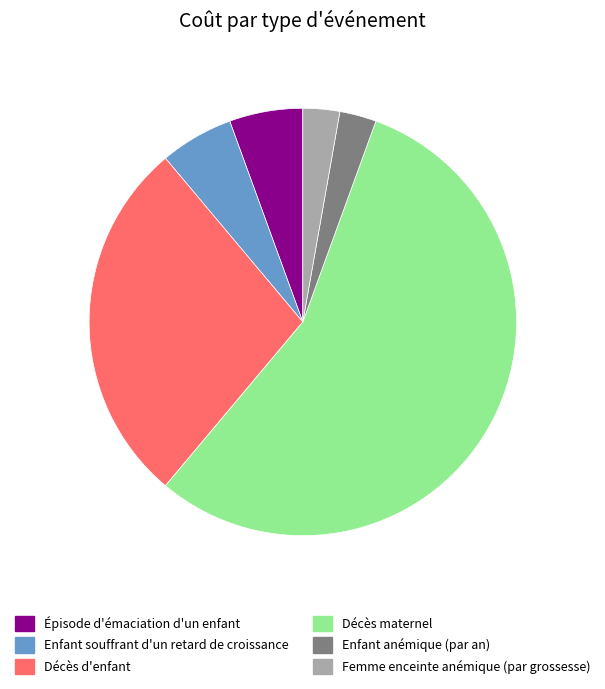

Is the sum of Enfant souffrant d'un retard de croissance and Décès d'enfant greater than half?

No